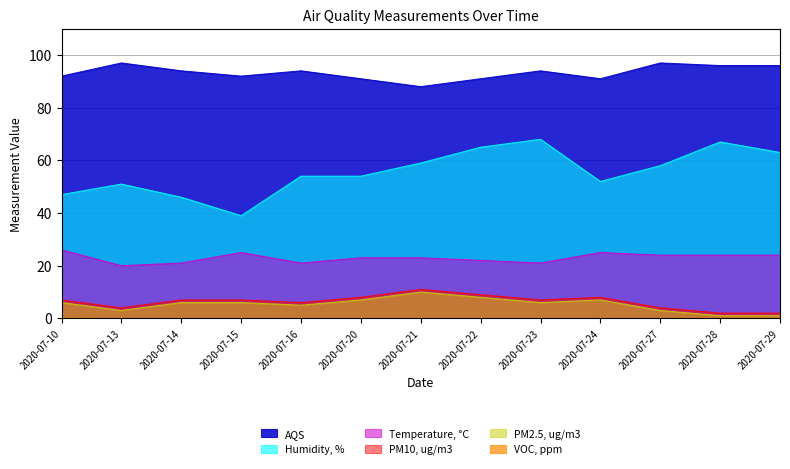

Where does the Humidity, % series first go above 54?

2020-07-21